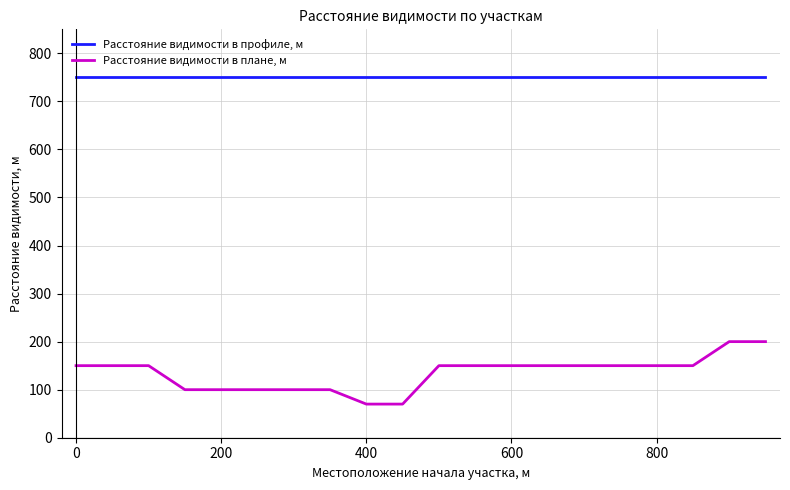

What is the smallest value displayed?

70